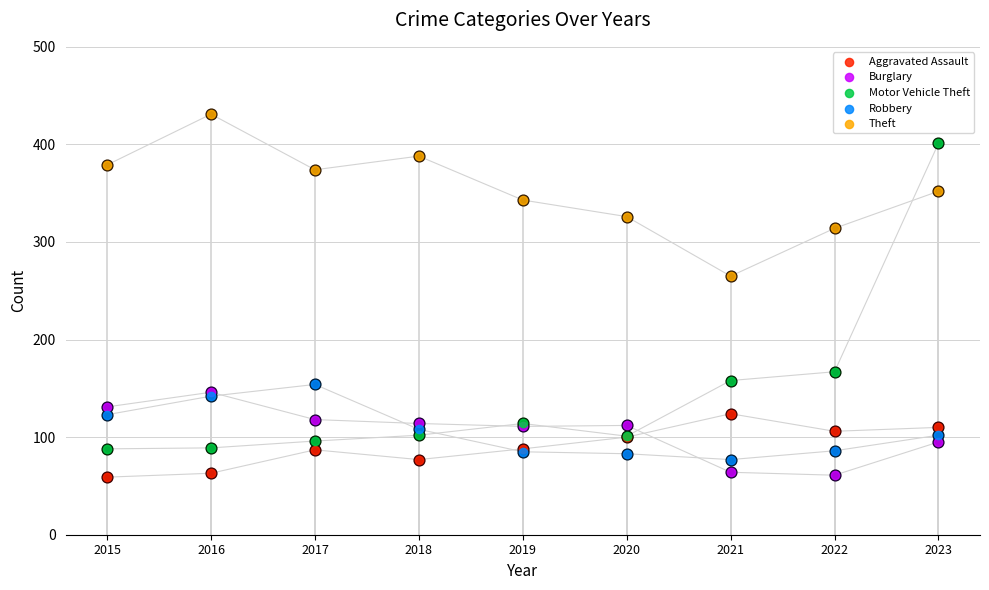

What is the total value across all series at 2022?

734